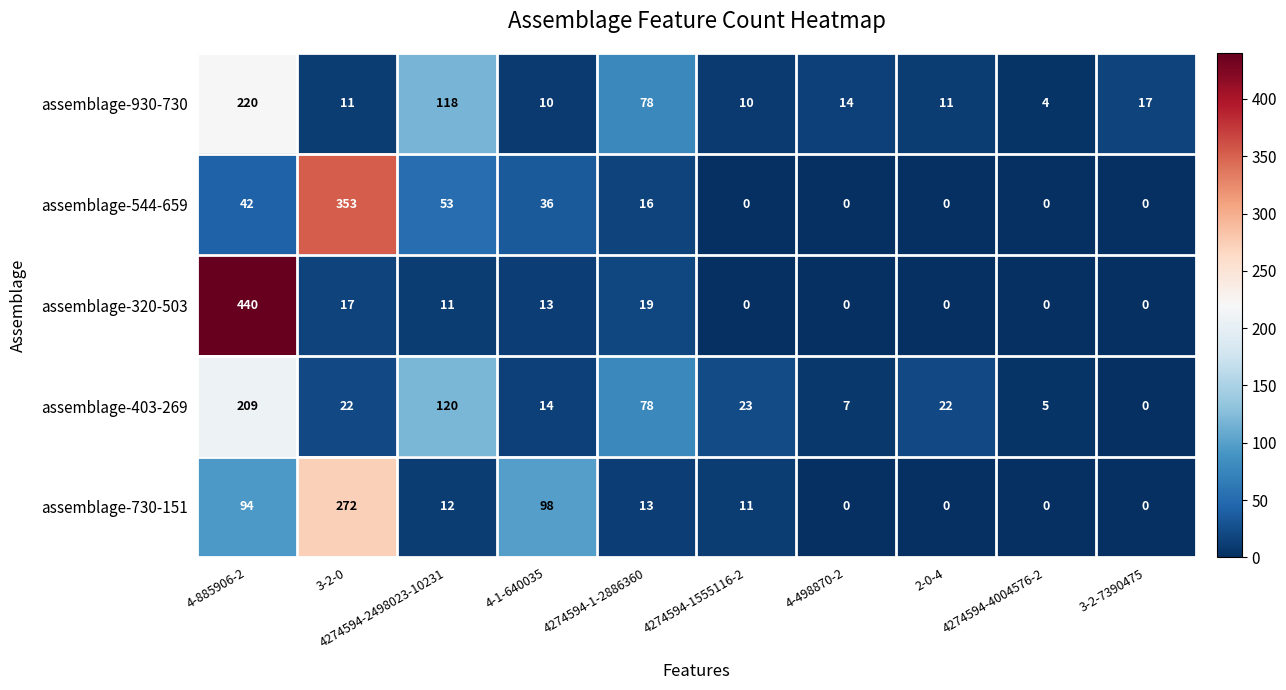

Which category has the highest value in the assemblage-544-659 series?

3-2-0